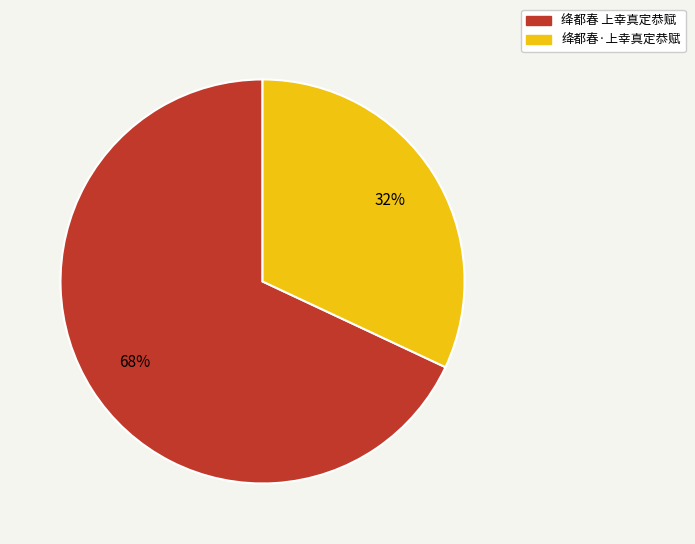

Approximately how many times larger is the value at 绛都春·上幸真定恭赋 compared to 绛都春 上幸真定恭赋?

0.5